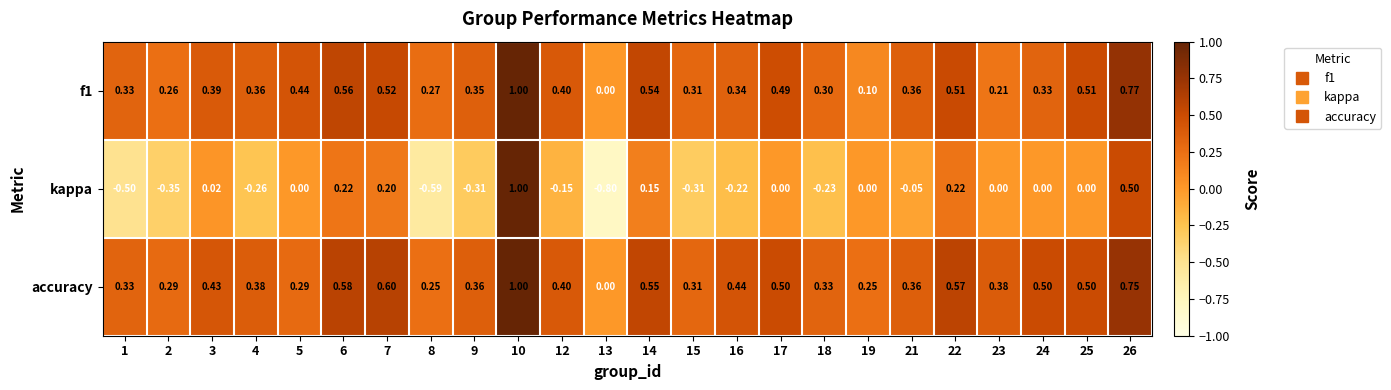

What is the total value across all series at 10?

3.0